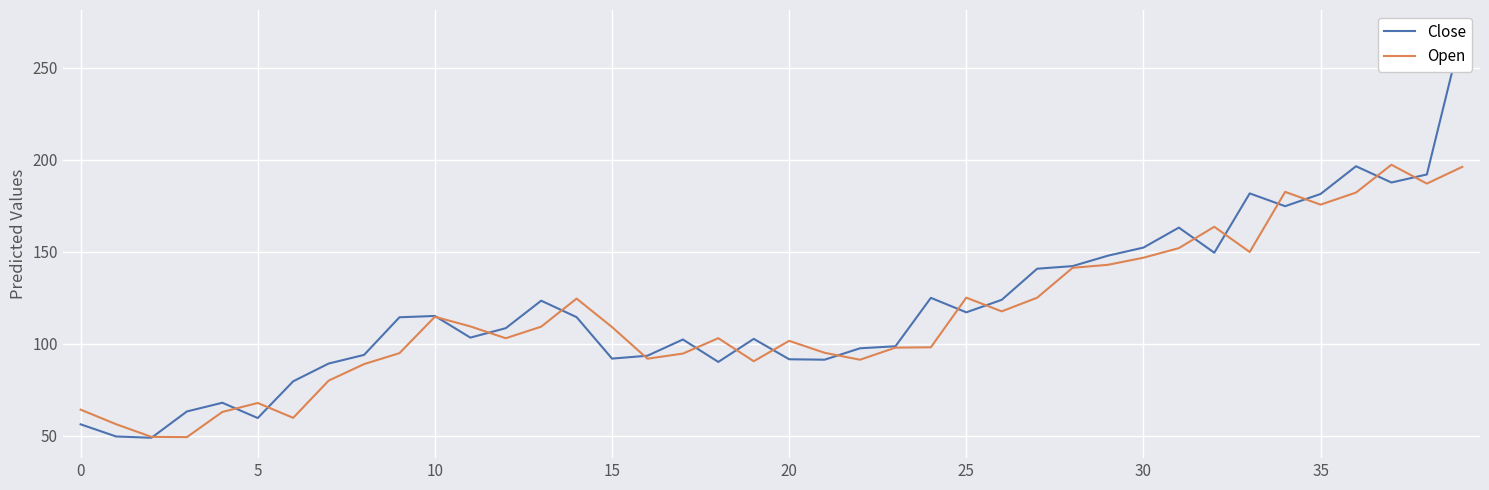

What is the average value of the Close series?

119.7